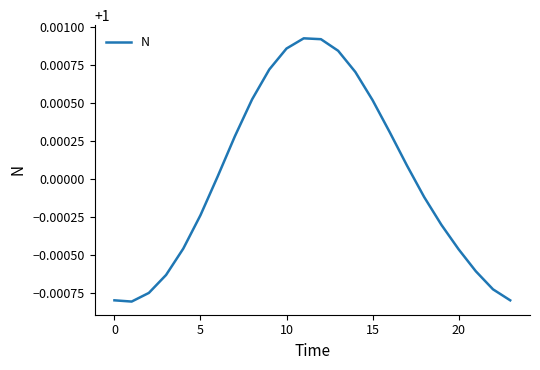

Count the number of data series in this chart.

1